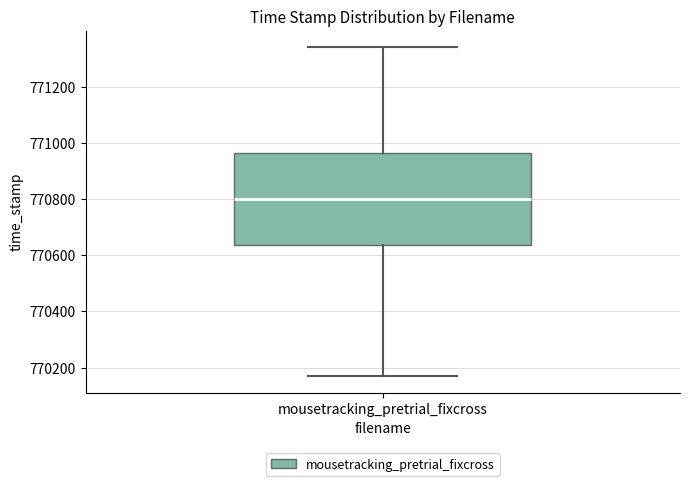

Where is the upper edge of the box for mousetracking_pretrial_fixcross on the y-axis? The values are not printed on the chart, so give them approximately, as read against the axis.

770960